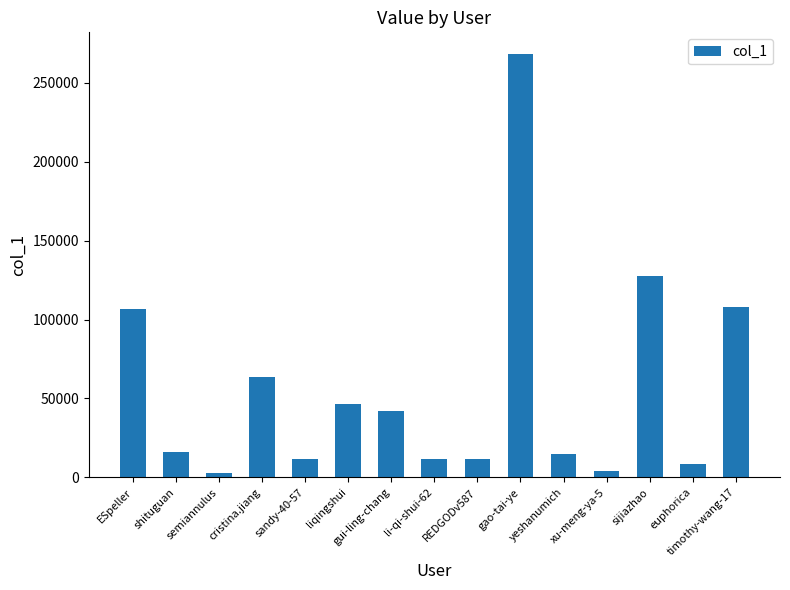

At which label is the value closest to 135648?

sijiazhao